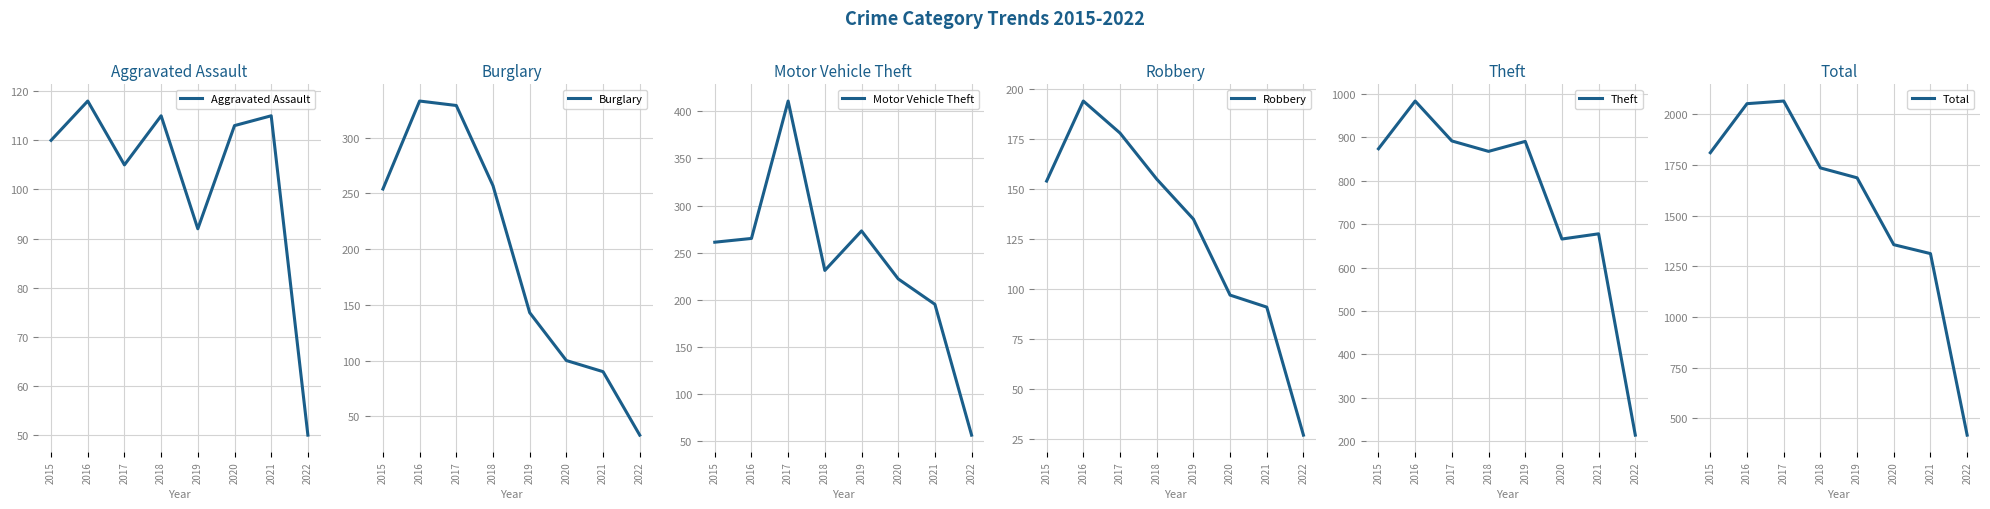

Which series has the widest spread of values?

Total